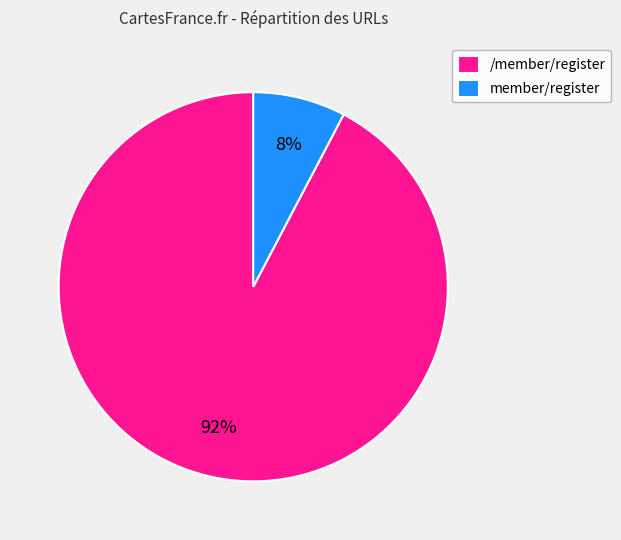

Is the sum of /member/register and member/register greater than half?

Yes